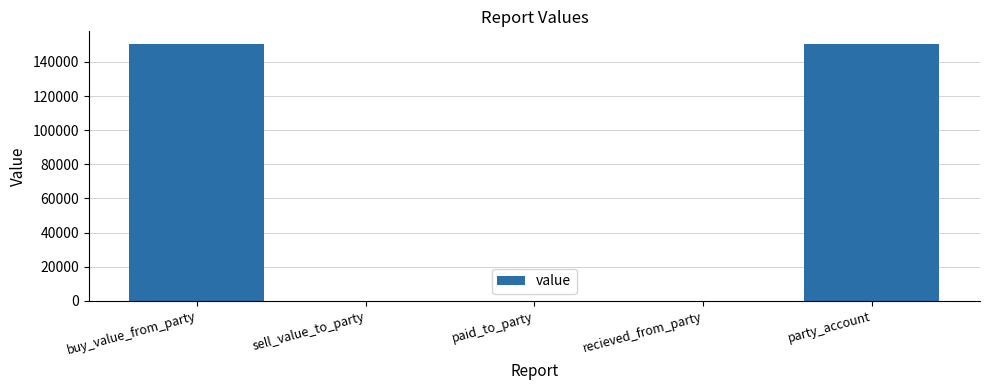

What is the sum of the values at buy_value_from_party and paid_to_party?

150412